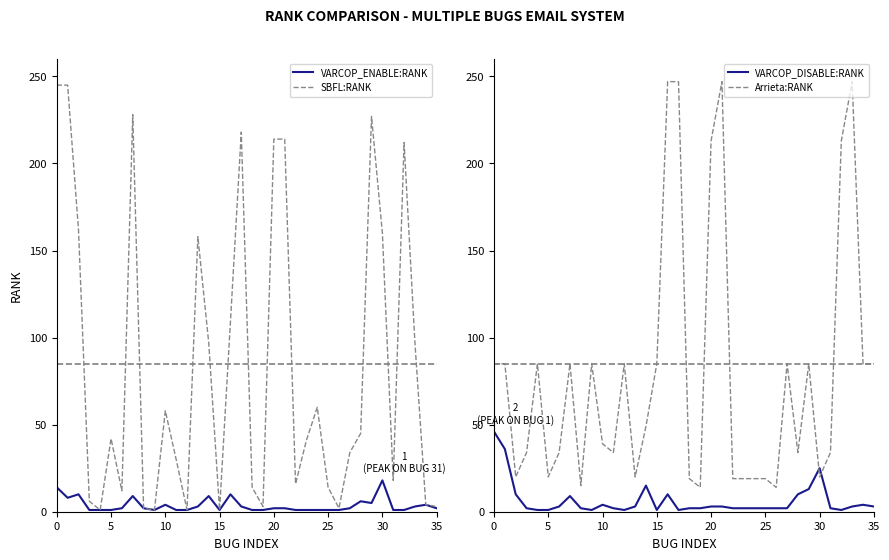

How many data points in VARCOP_DISABLE:RANK are less than 2?

7